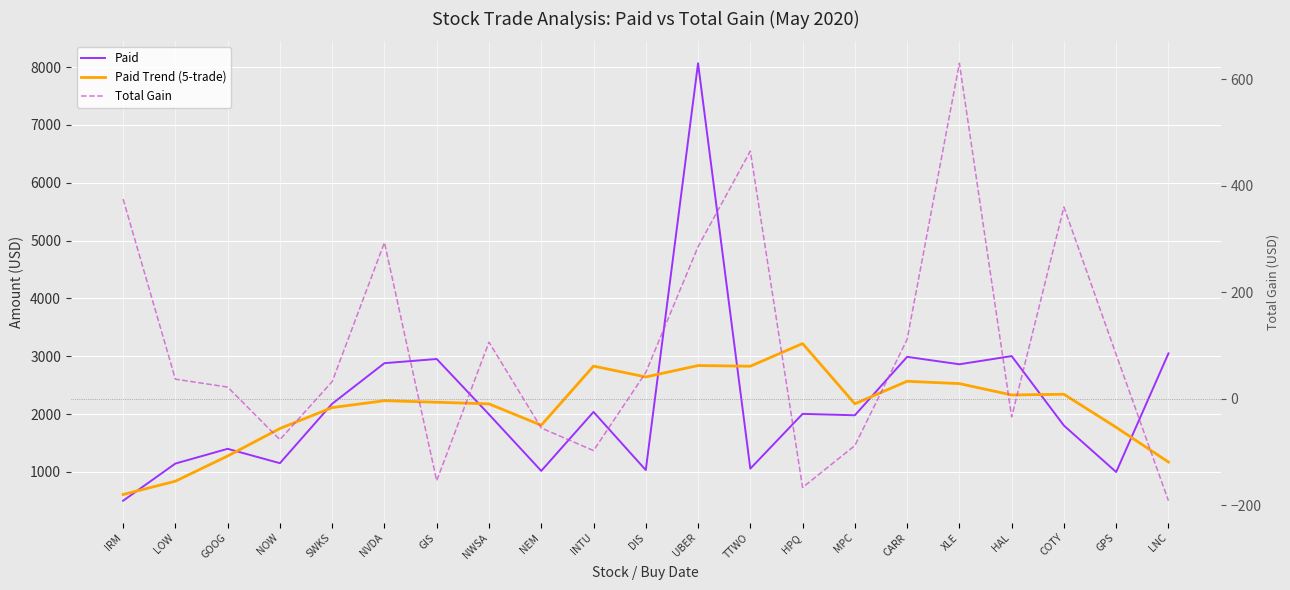

What is the average value of the Total Gain series?

94.7